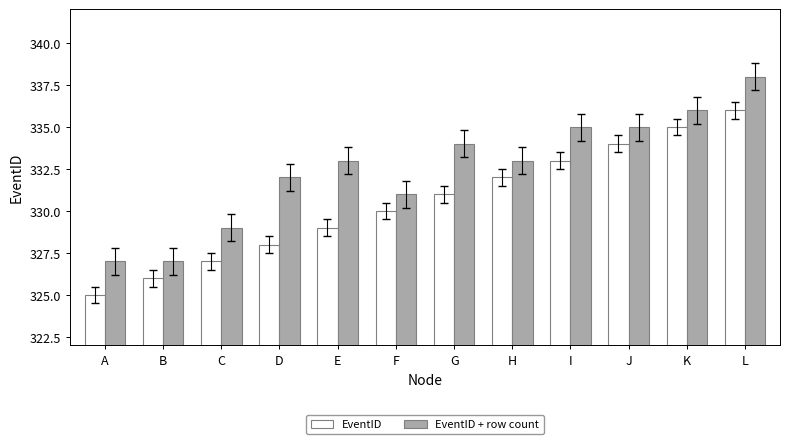

The EventID + row count series shows 494 at J. True or false?

False